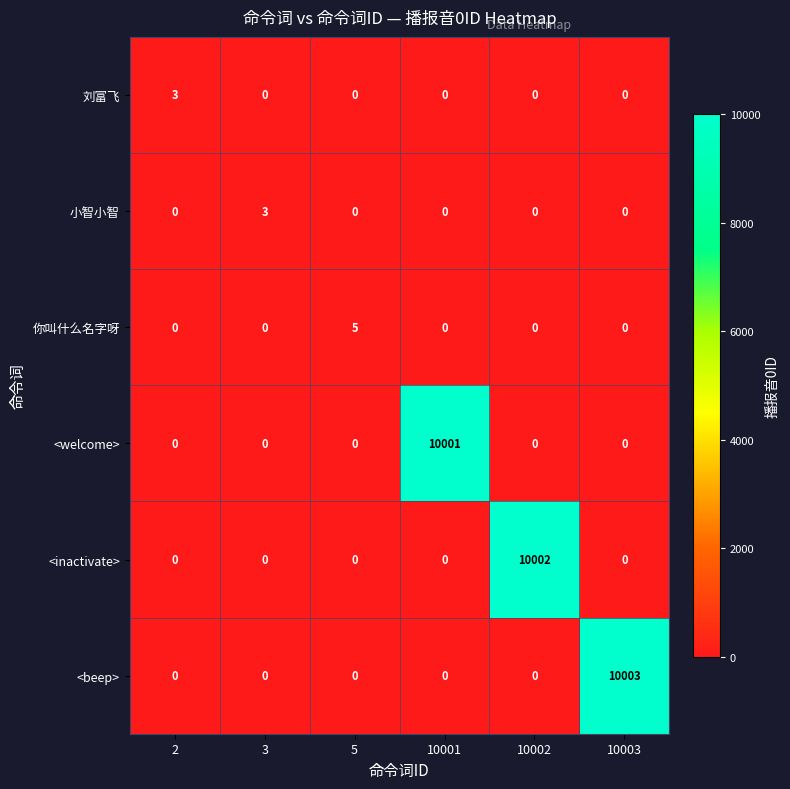

The value of 你叫什么名字呀 at 10002 is 3. True or false?

False